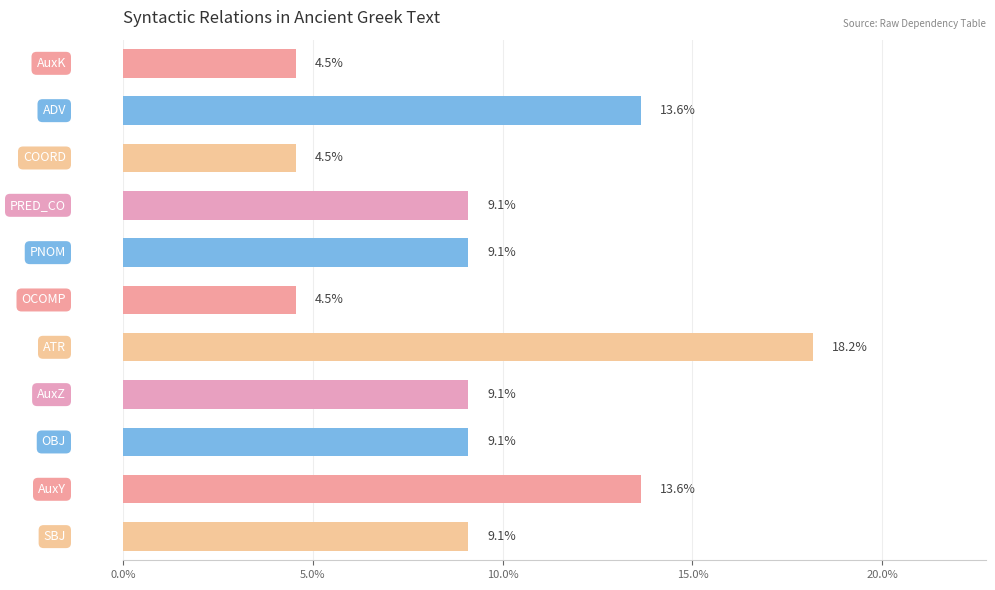

What is the difference between the second highest and minimum values?

9.1